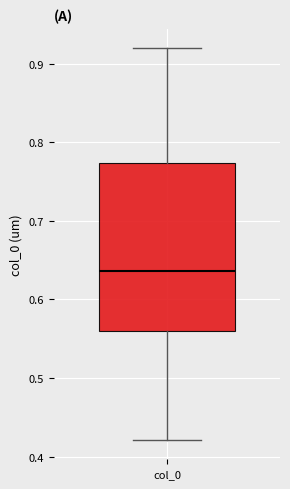

Transcribe this box plot: give where the median line is, the range the box spans, and where the two whiskers end, as read against the y-axis. The values are not printed on the chart, so give them approximately, as read against the axis.

median 0.64, box 0.56 to 0.77, whiskers 0.42 to 0.92